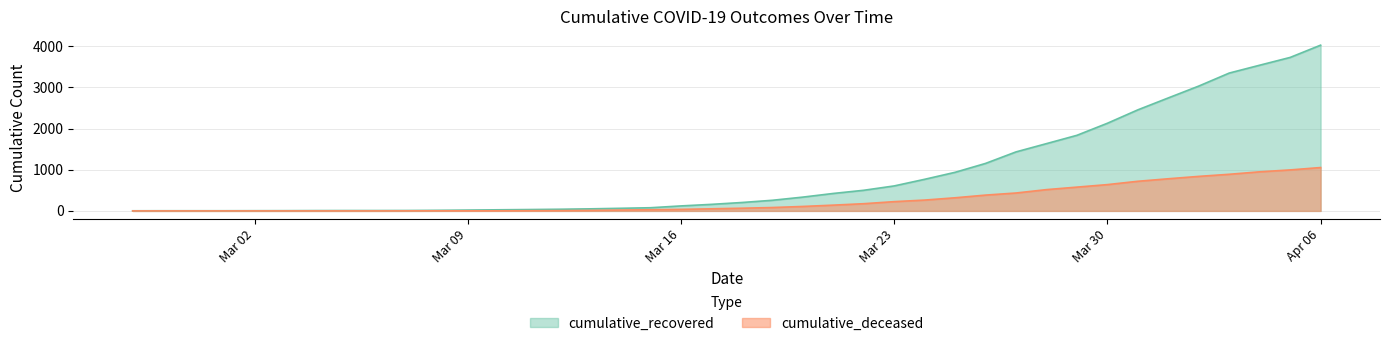

Reading left to right, transcribe all the data shown in this chart.

cumulative_recovered: 3	4	4	4	5	6	8	9	9	10	14	20	27	33	40	50	63	77	121	159	204	258	335	424	501	607	768	938	1154	1434	1635	1837	2130	2456	2746	3034	3350	3541	3730	4028
cumulative_deceased: 0	0	0	0	0	0	0	0	0	1	2	2	2	4	6	11	20	28	37	51	65	82	108	140	175	225	263	319	384	435	517	578	639	720	781	839	890	950	996	1054